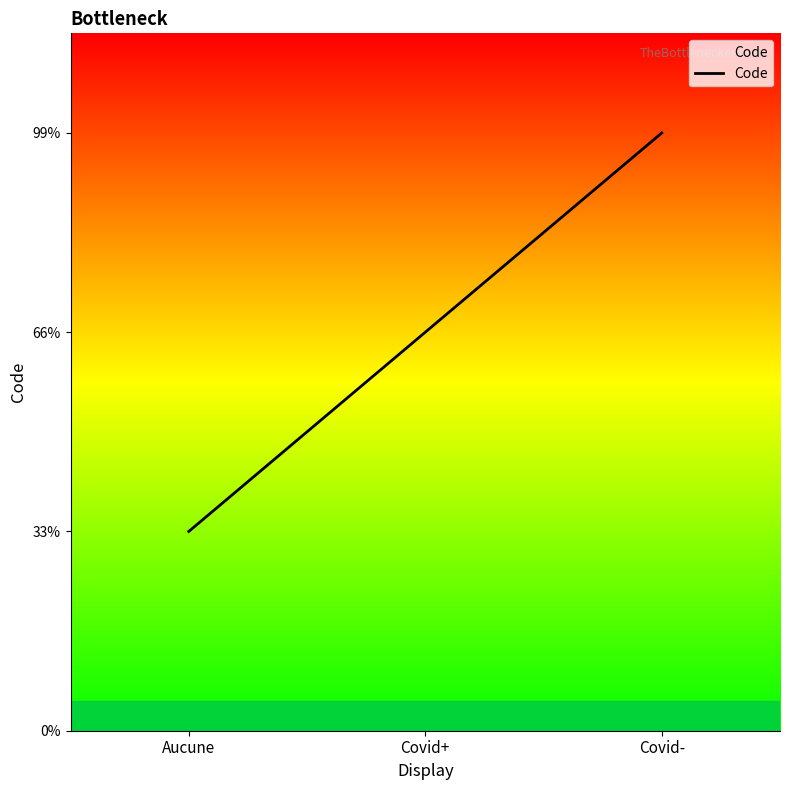

Does the chart have visible grid lines?

No